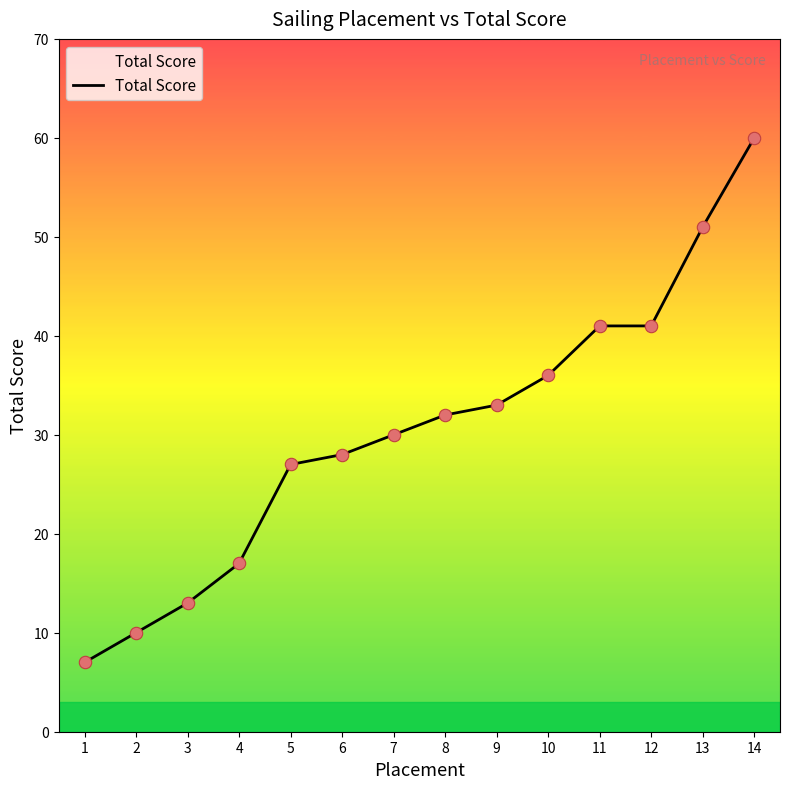

Between 5 and 4, which is larger?

5